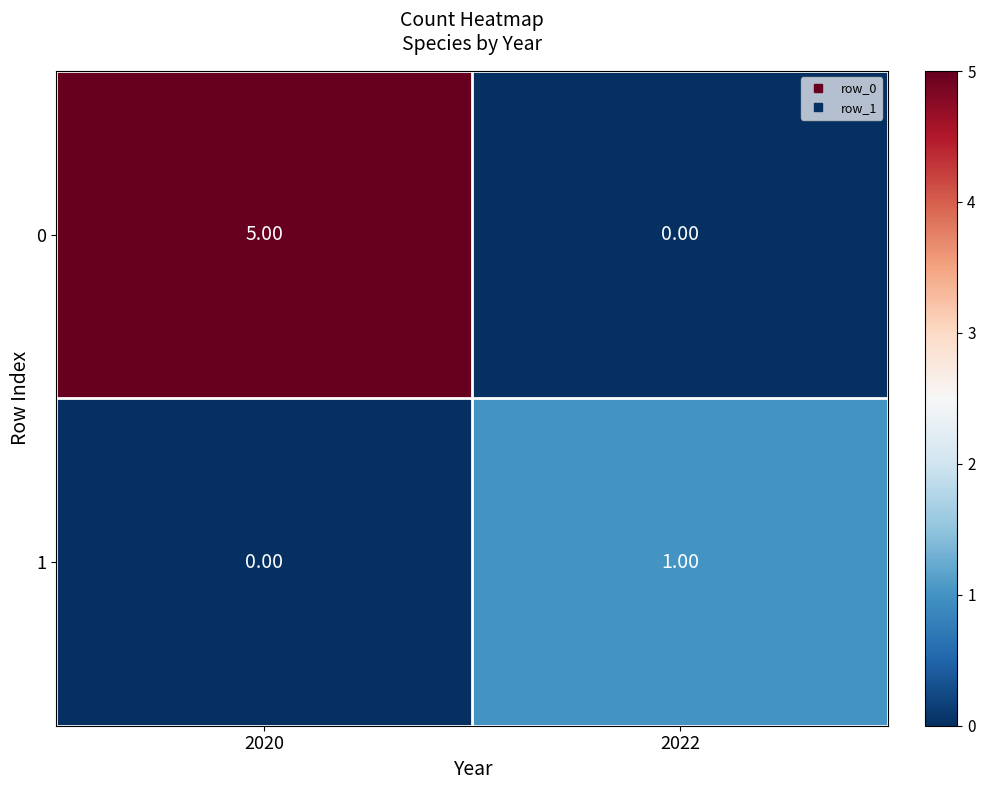

Rank the series by their average value, from lowest to highest.

1, 0